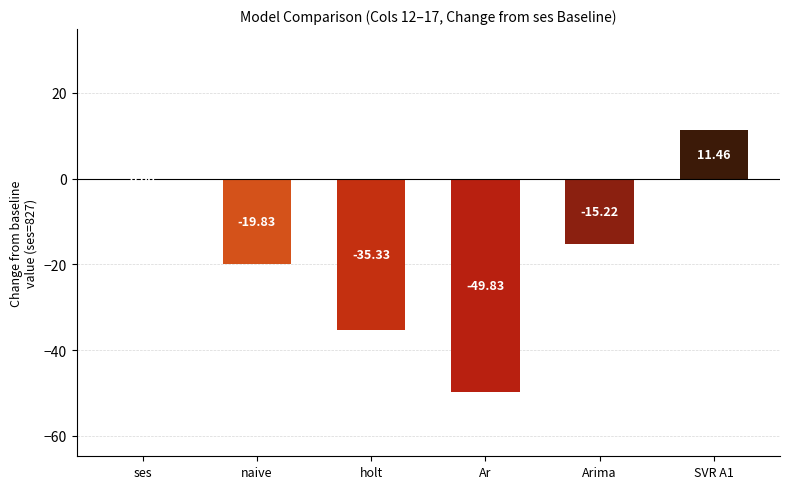

Reading left to right, what are all the values shown in this chart?

ses=0.0	naive=-19.8	holt=-35.3	Ar=-49.8	Arima=-15.2	SVR A1=11.5